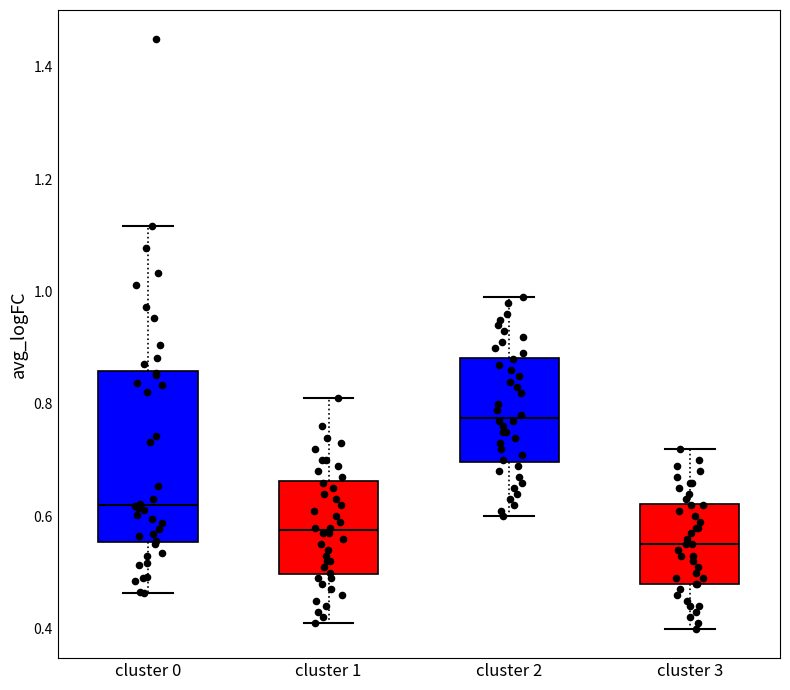

Which box's median line is the highest?

cluster 2